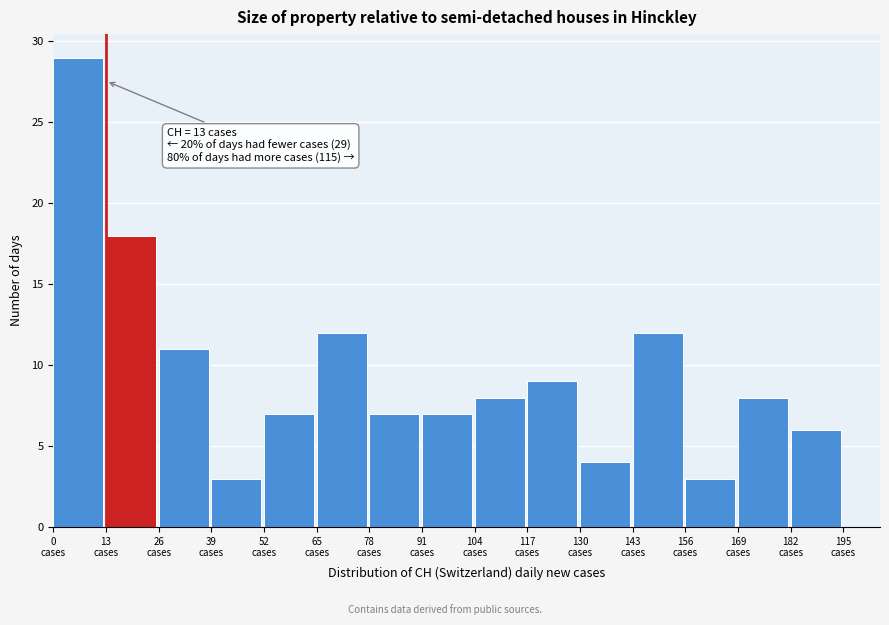

Over which range of the x-axis is the bar tallest?

0 to 13